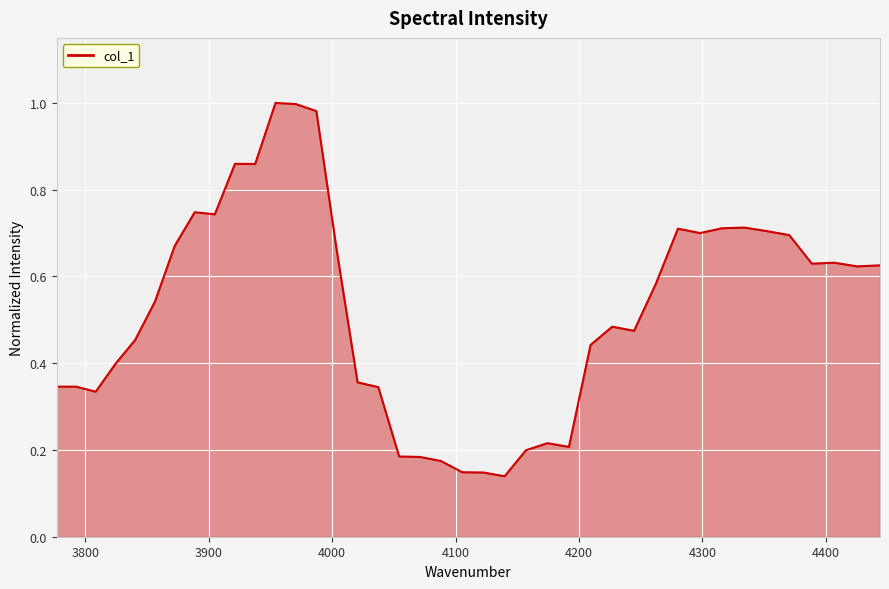

True or false: the data has more than 1 interior local peaks.

True